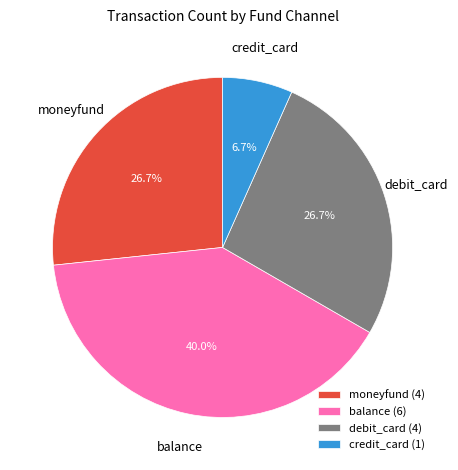

What percentage is NOT represented by debit_card?

73.3%